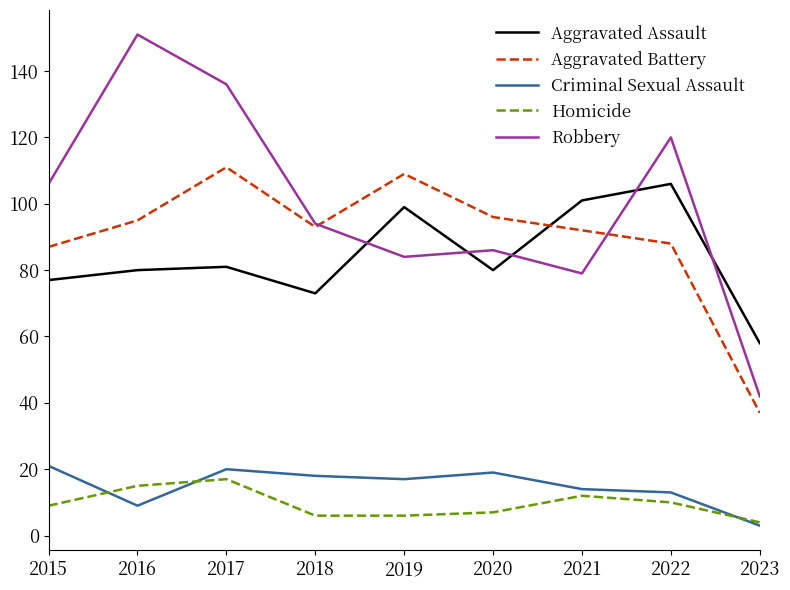

Which series has the widest spread of values?

Robbery